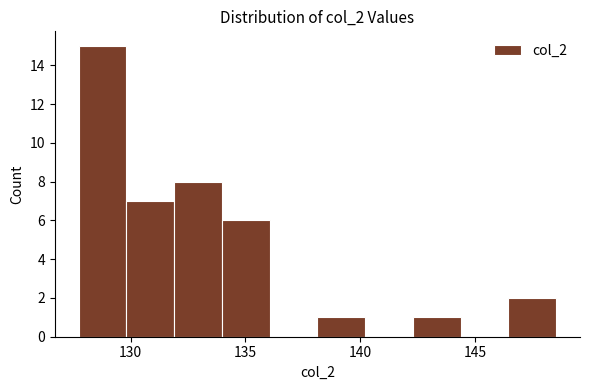

Which range on the x-axis has the tallest bar?

127.5 to 130.0